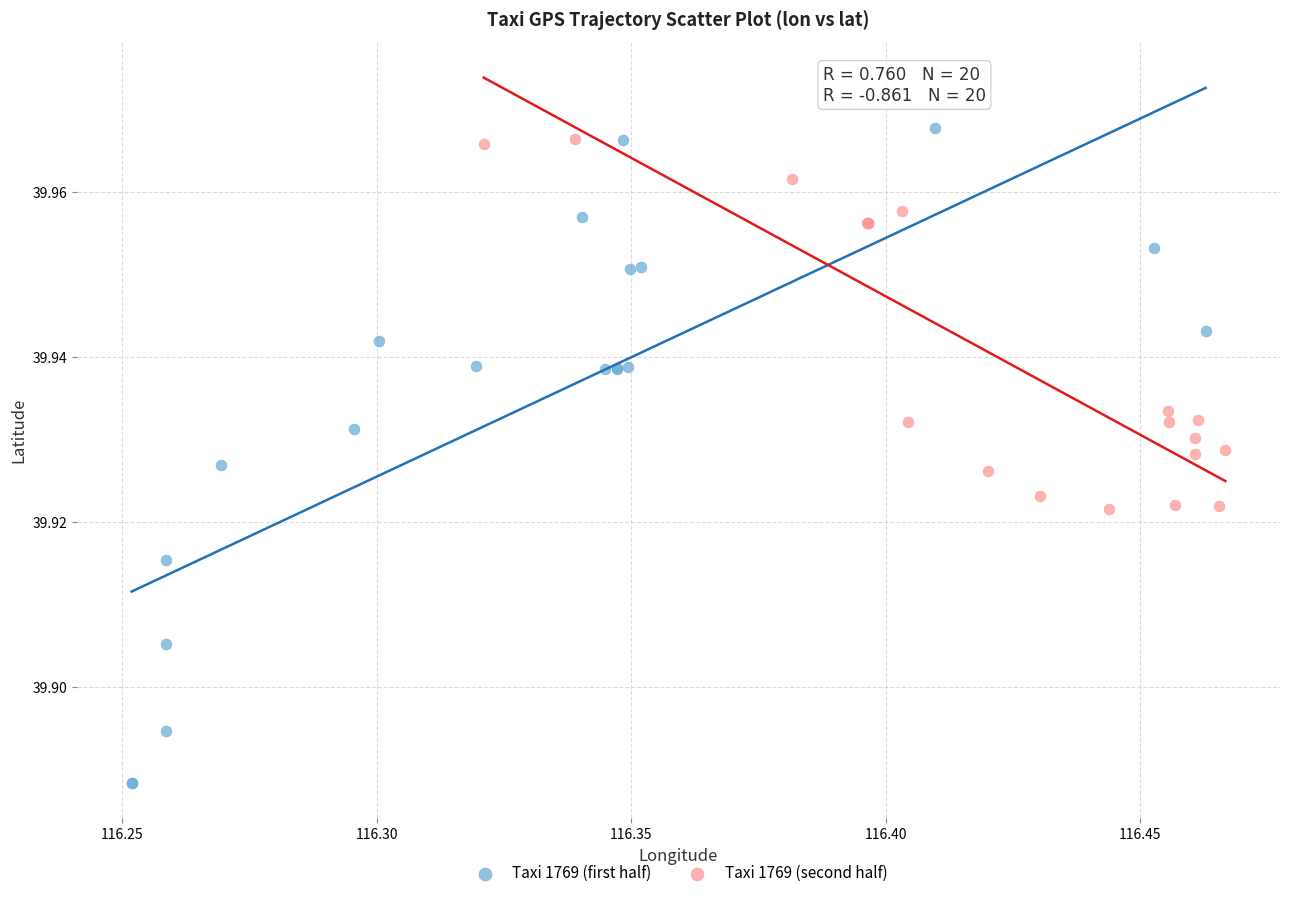

Which series has the largest Y range (max minus min)?

Taxi 1769 (first half)